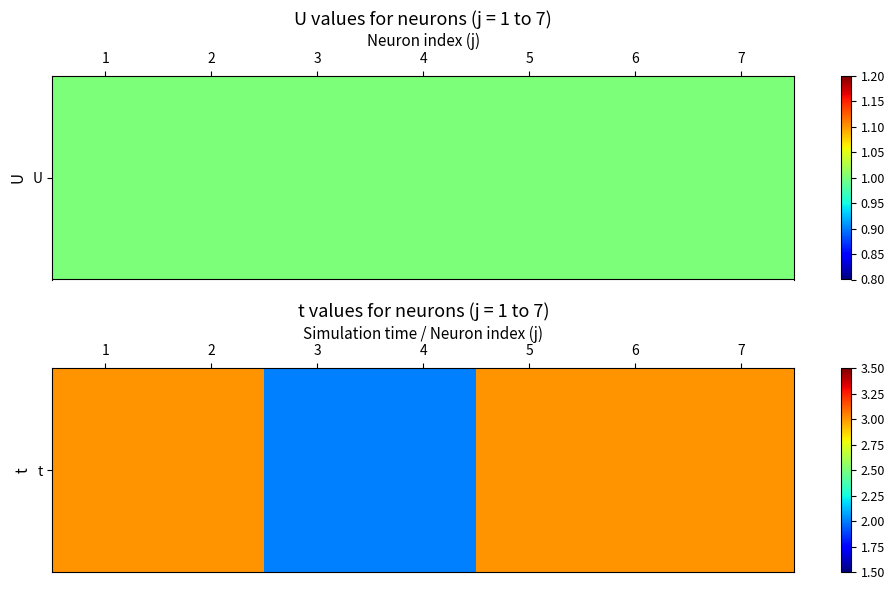

How many values are between 2 and 3?

7